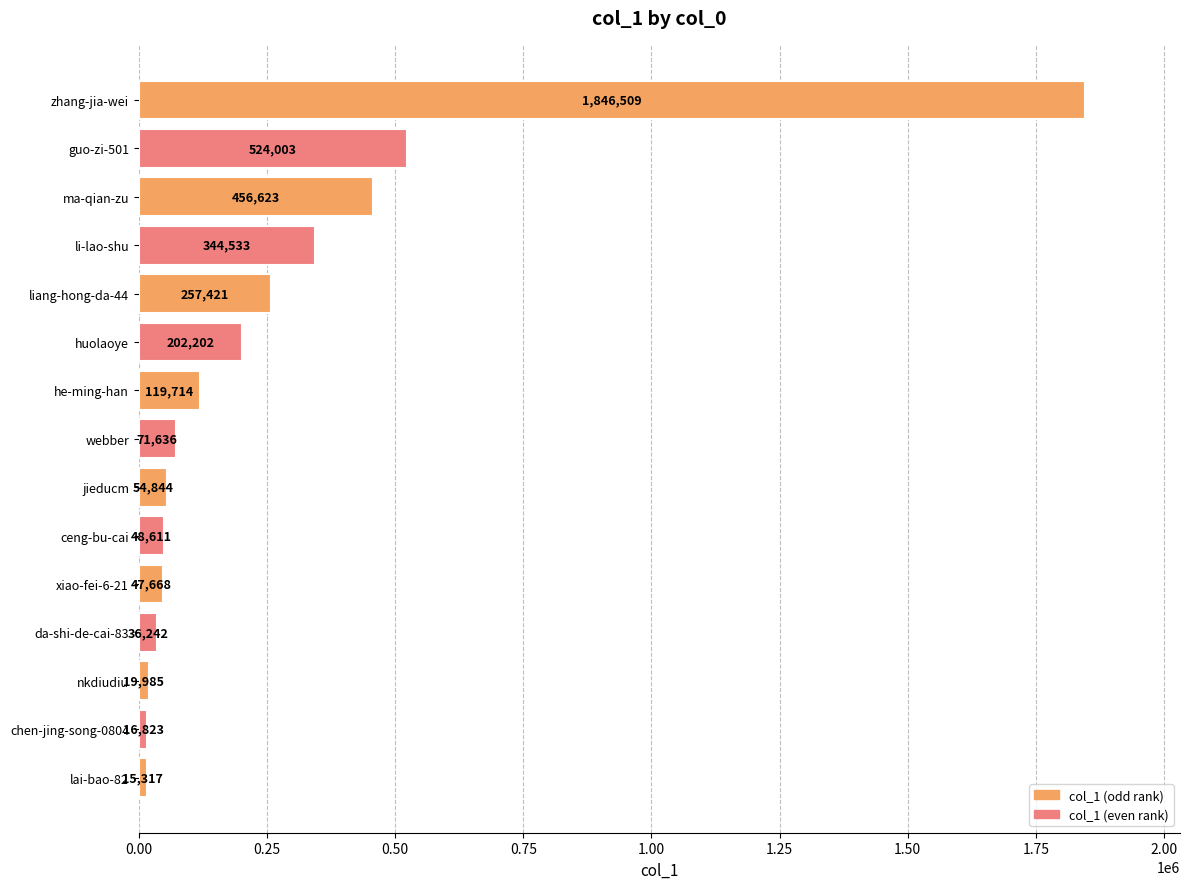

Reading bottom to top, list all the values displayed in this chart.

15317	16823	19985	36242	47668	48611	54844	71636	119714	202202	257421	344533	456623	524003	1846509